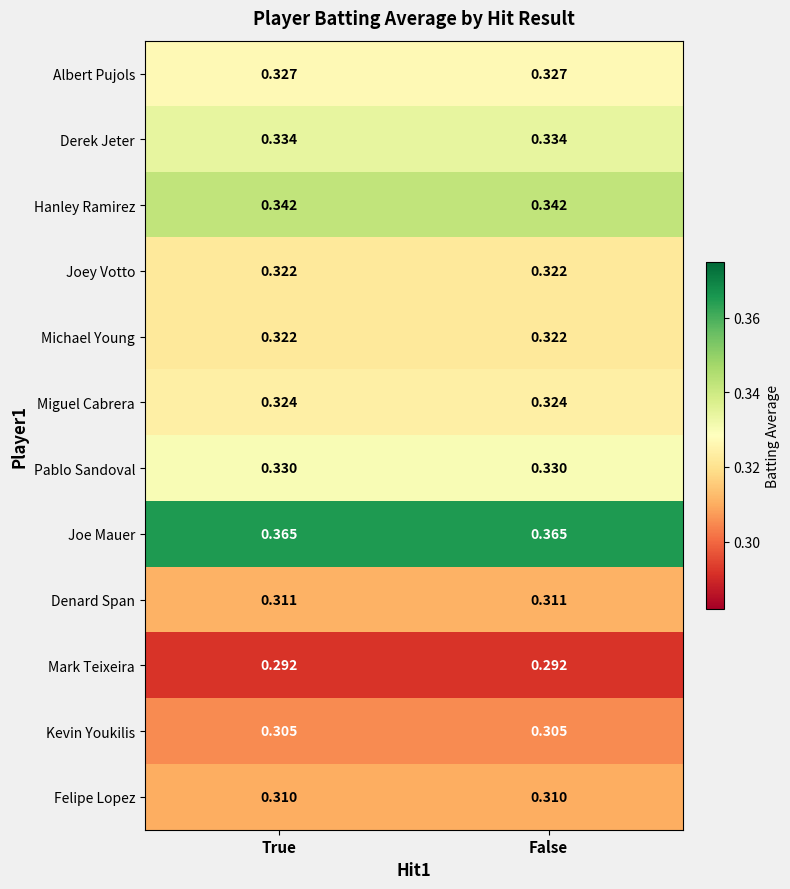

Which series has the largest total across all categories?

Joe Mauer